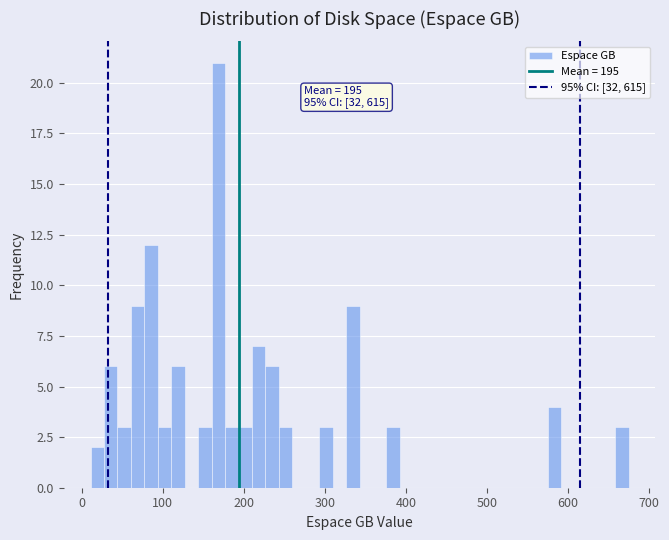

Around what value on the x-axis is the tallest bar? Give the approximate position of its centre, as read against the axis.

170